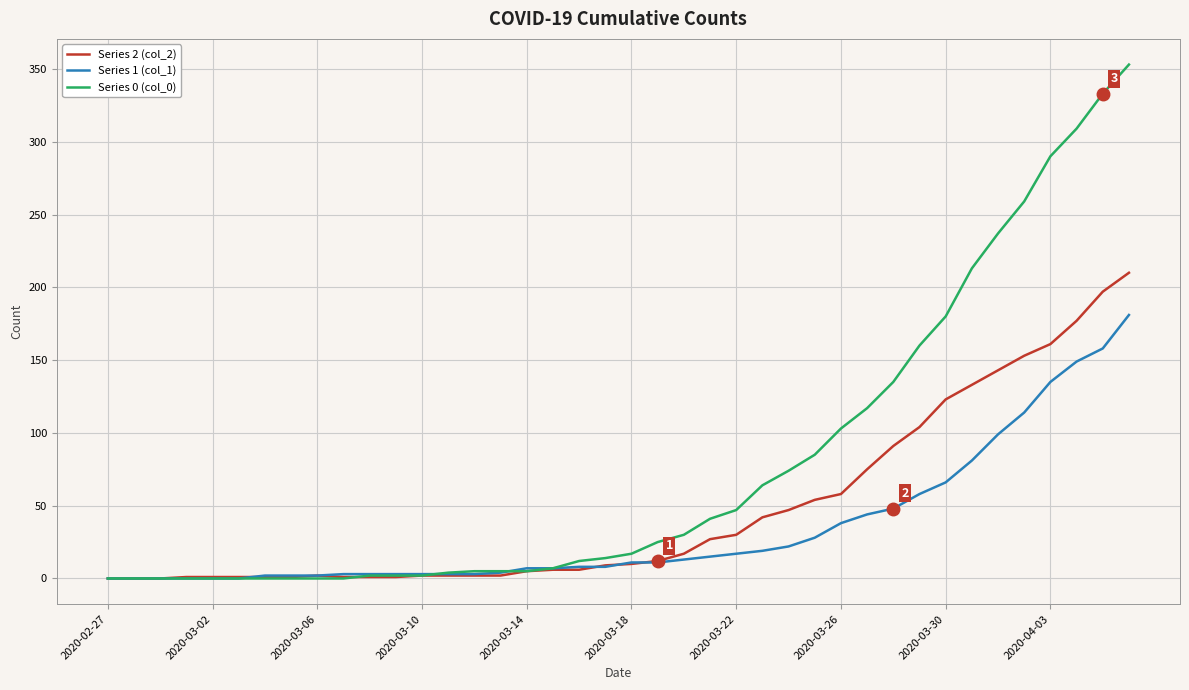

Which series has the largest total across all categories?

Series 0 (col_0)